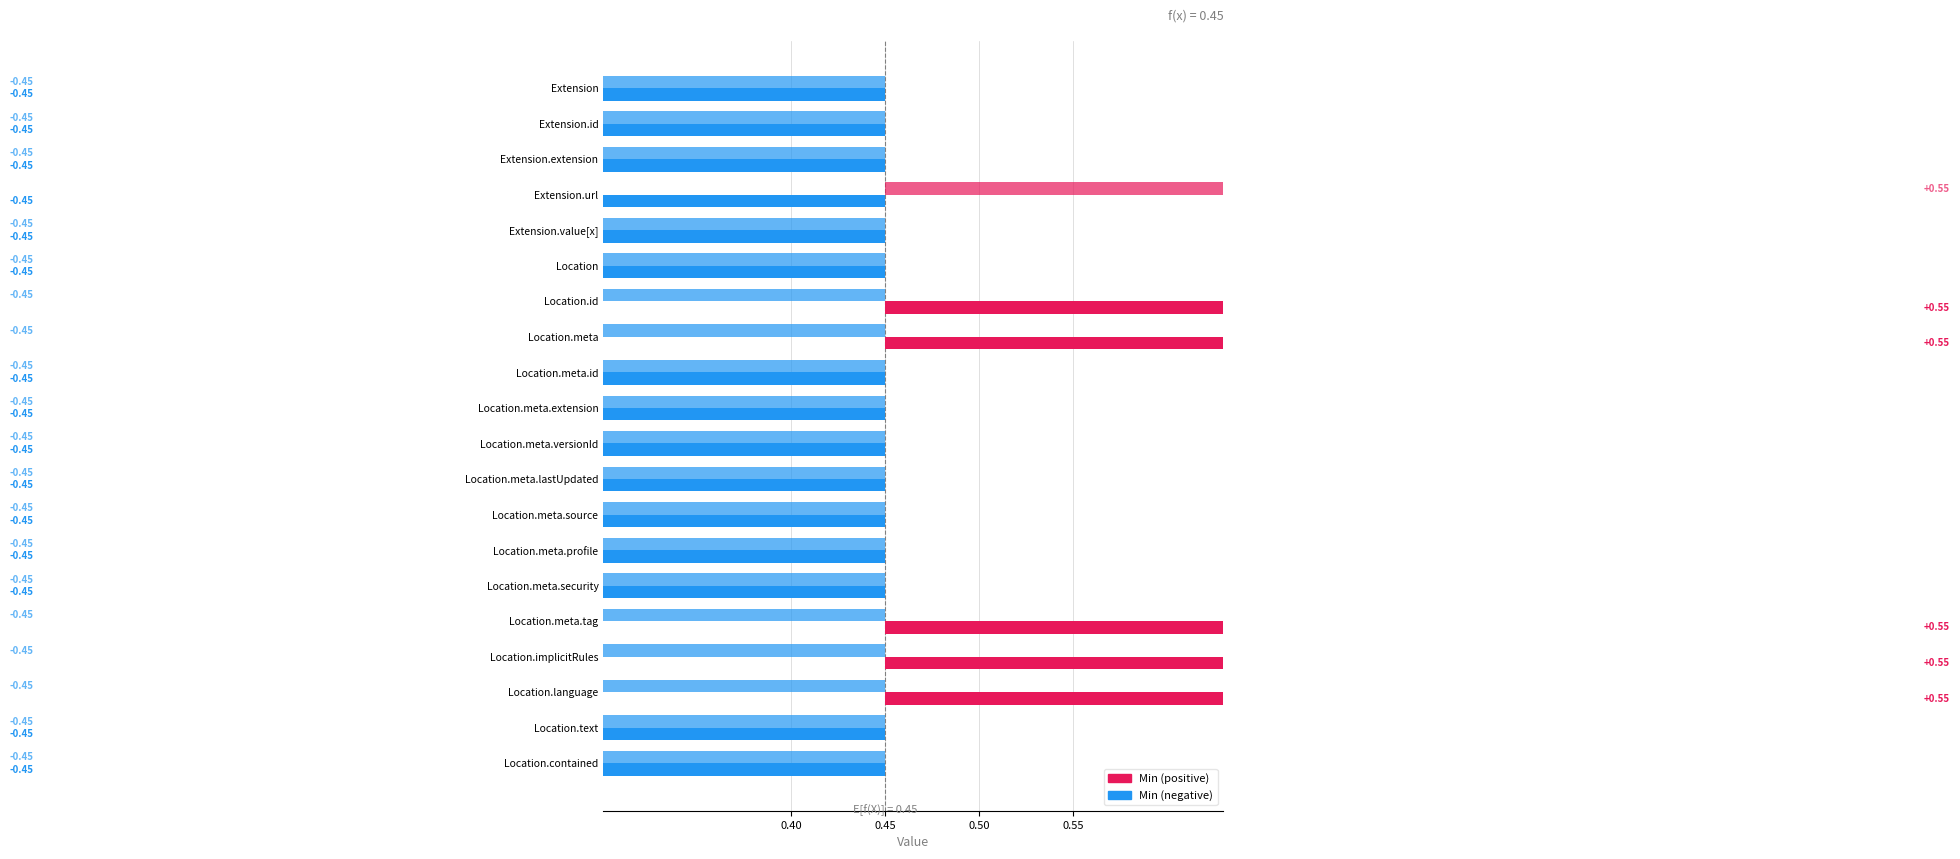

How many values are between 0 and 1?

20